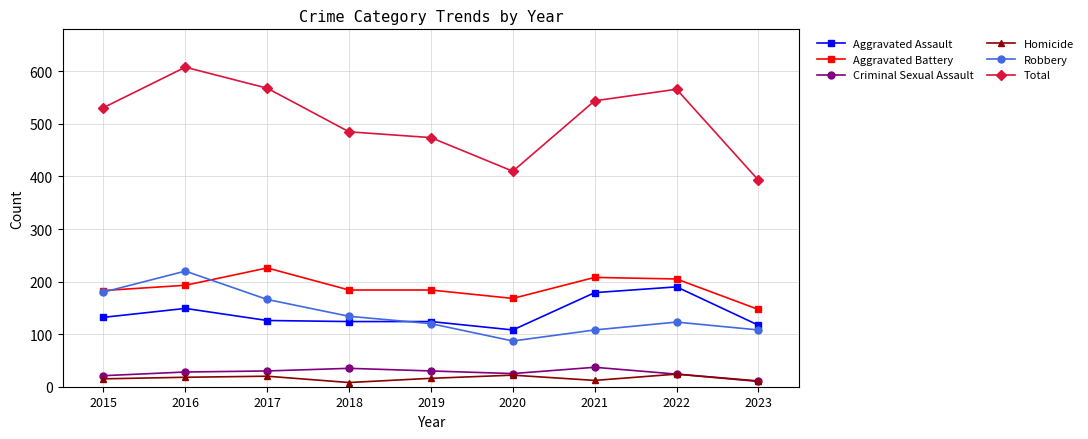

Which category has the highest value across all series?

2016